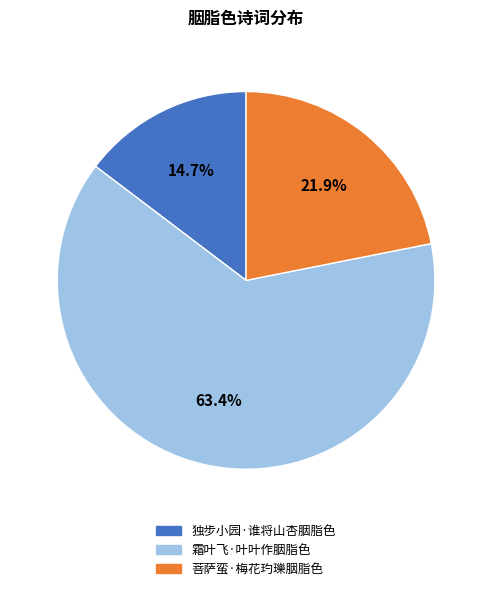

Rank the categories by value from highest to lowest.

霜叶飞·叶叶作胭脂色, 菩萨蛮·梅花玓瓅胭脂色, 独步小园·谁将山杏胭脂色